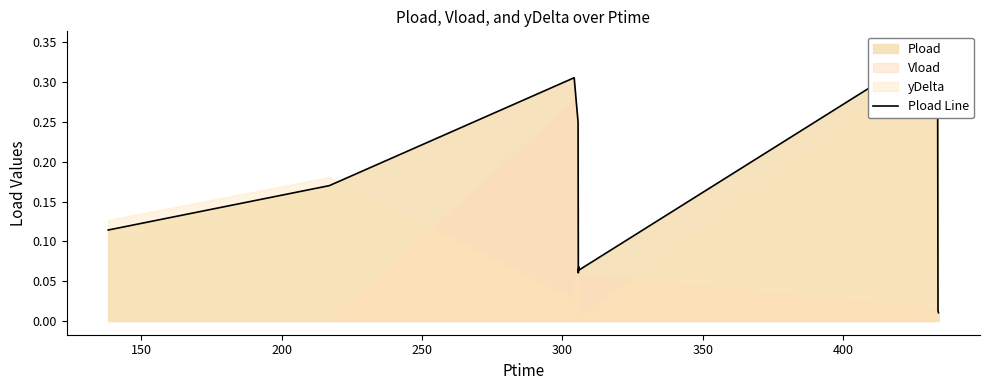

Does the chart display data point markers on the line(s)?

No